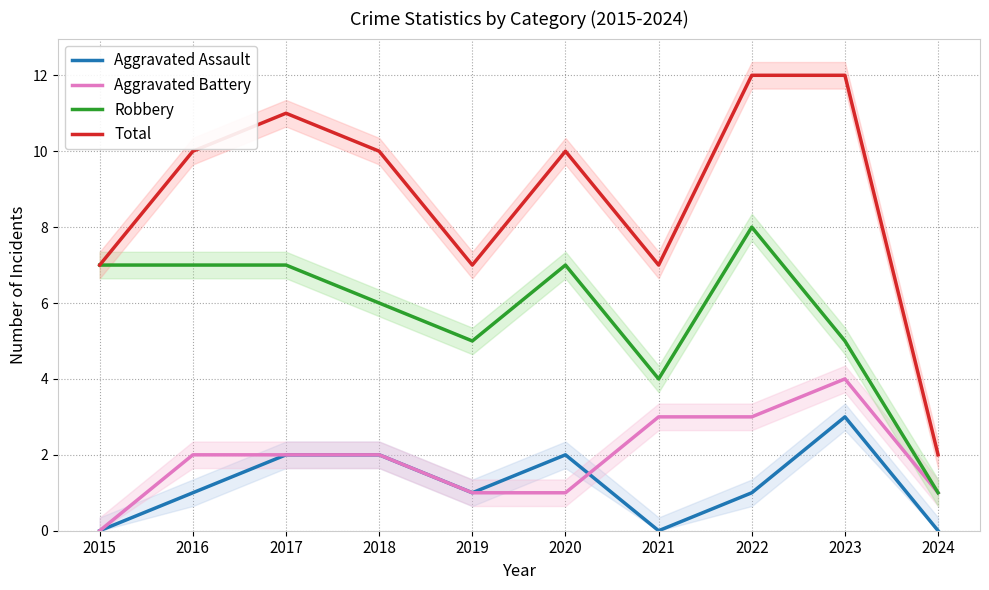

At which category does the chart reach its peak across all series?

2022